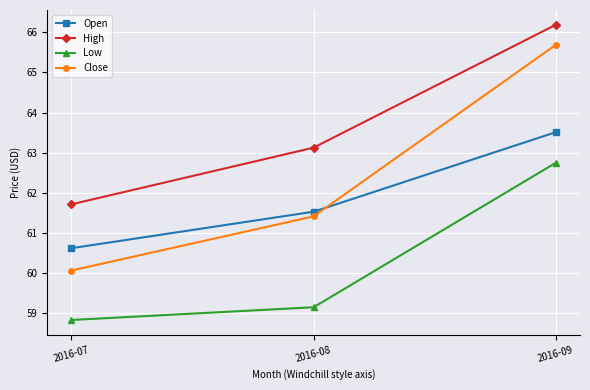

The Close series shows 61.4 at 2016-08. True or false?

True